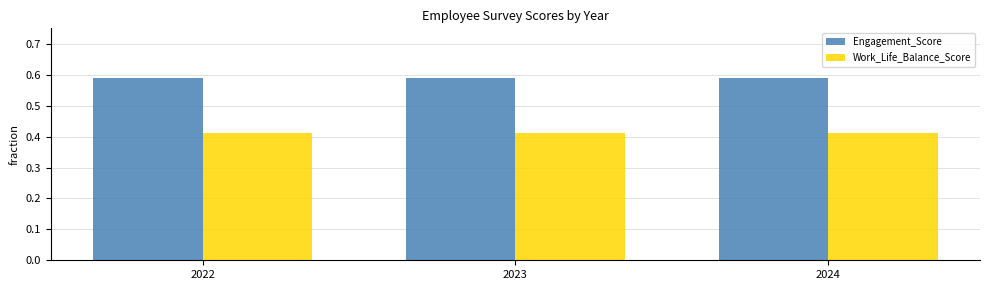

What are all the series names shown in the legend?

Engagement_Score, Work_Life_Balance_Score